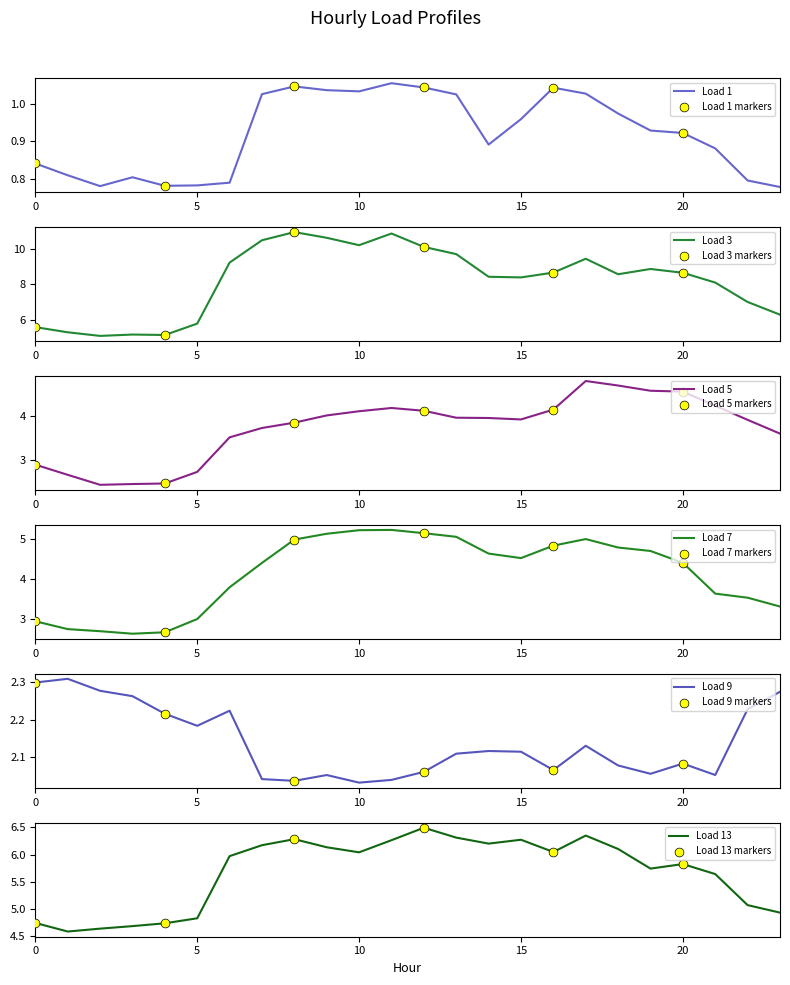

At how many categories does at least one series exceed 5?

24